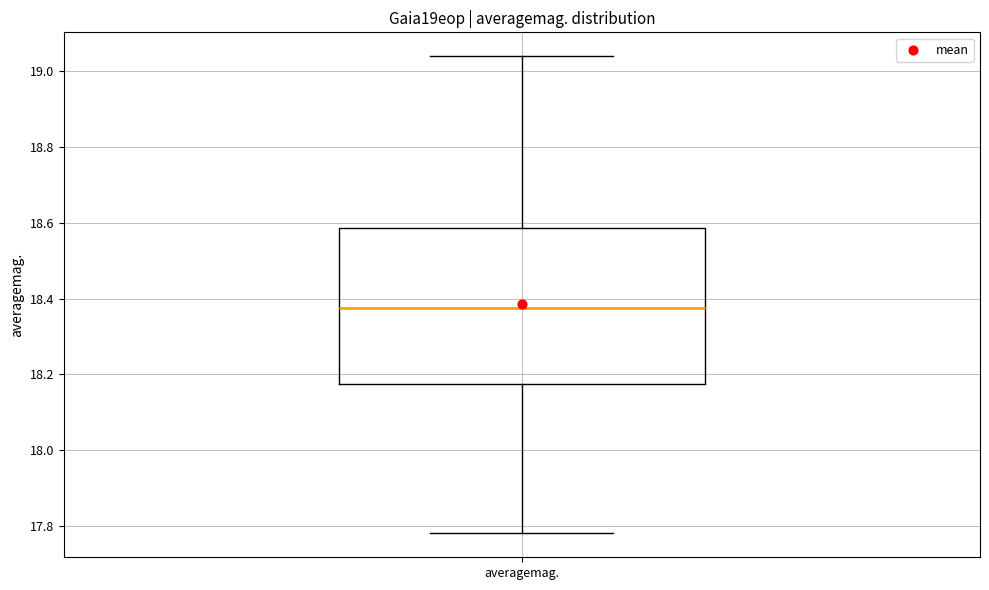

Where does the lower whisker of the box for averagemag. end on the y-axis? The values are not printed on the chart, so give them approximately, as read against the axis.

17.78